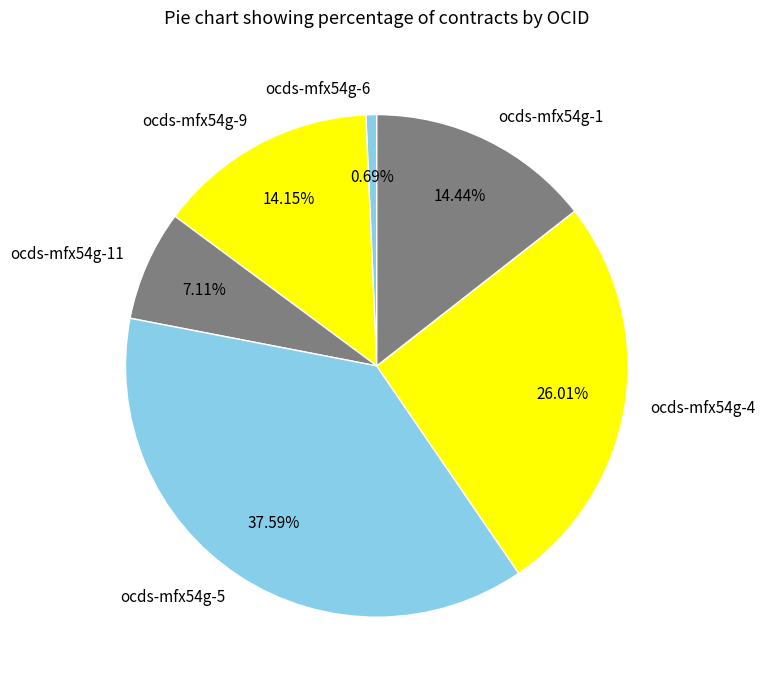

How many slices are in this pie chart?

6